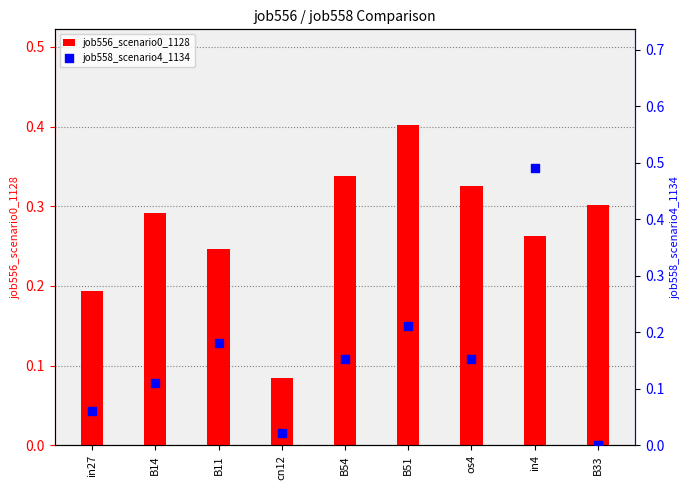

At which category is the sum across all series the highest?

in4